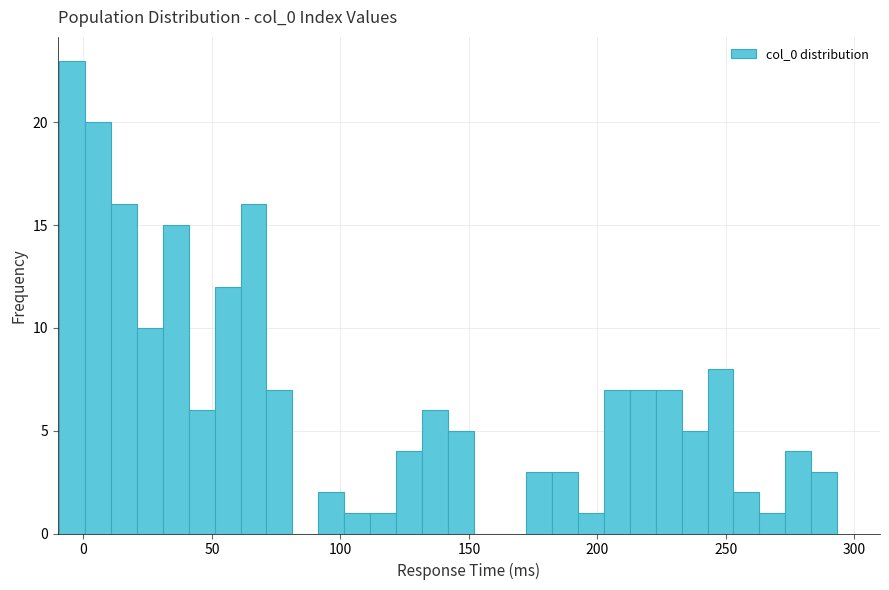

Around what value on the x-axis is the tallest bar? Give the approximate position of its centre, as read against the axis.

-5